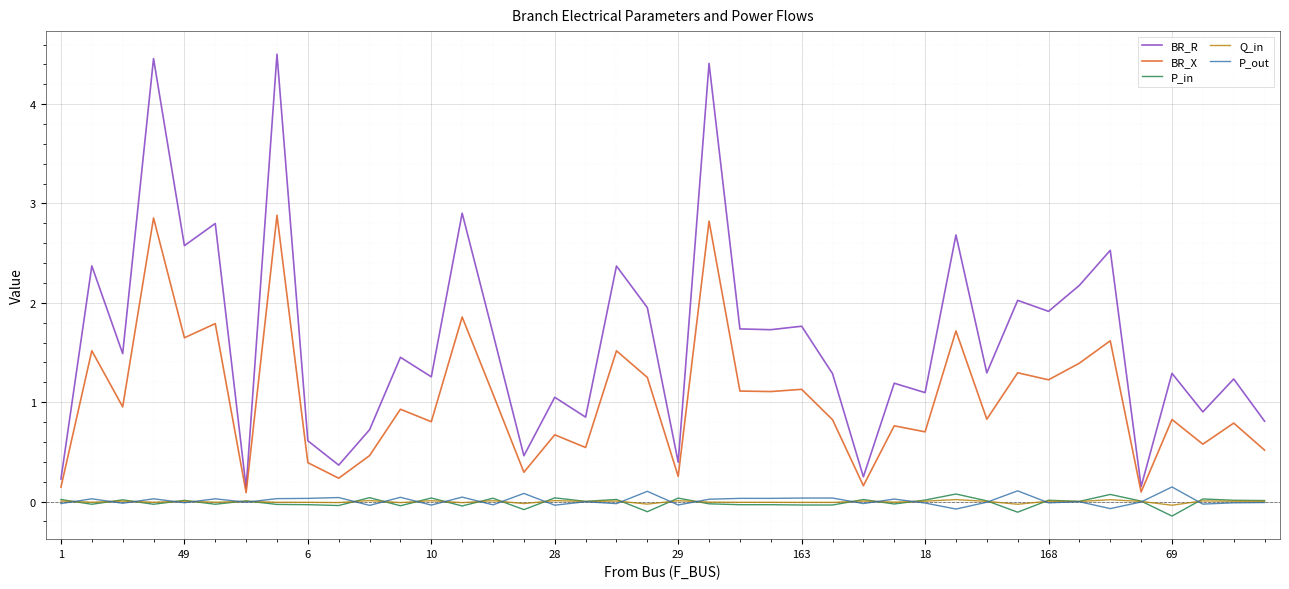

Which series has the widest spread of values?

BR_R